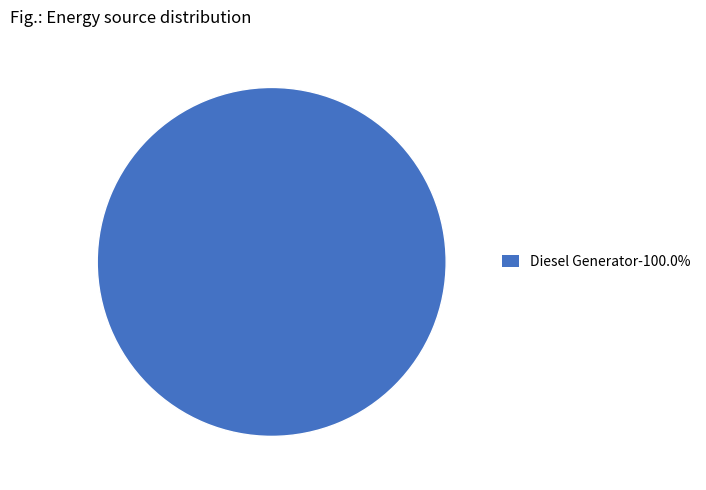

How many slices are in this pie chart?

1